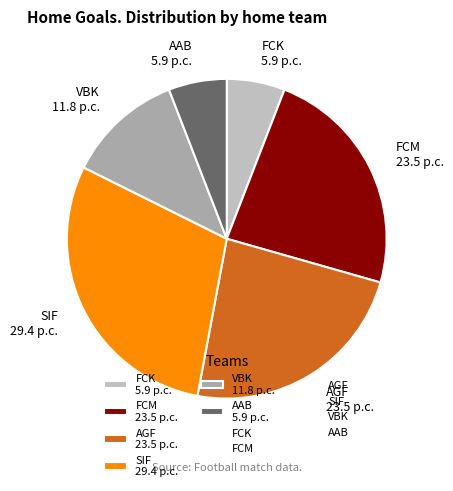

Is the sum of AAB 5.9 p.c. and SIF 29.4 p.c. greater than half?

No